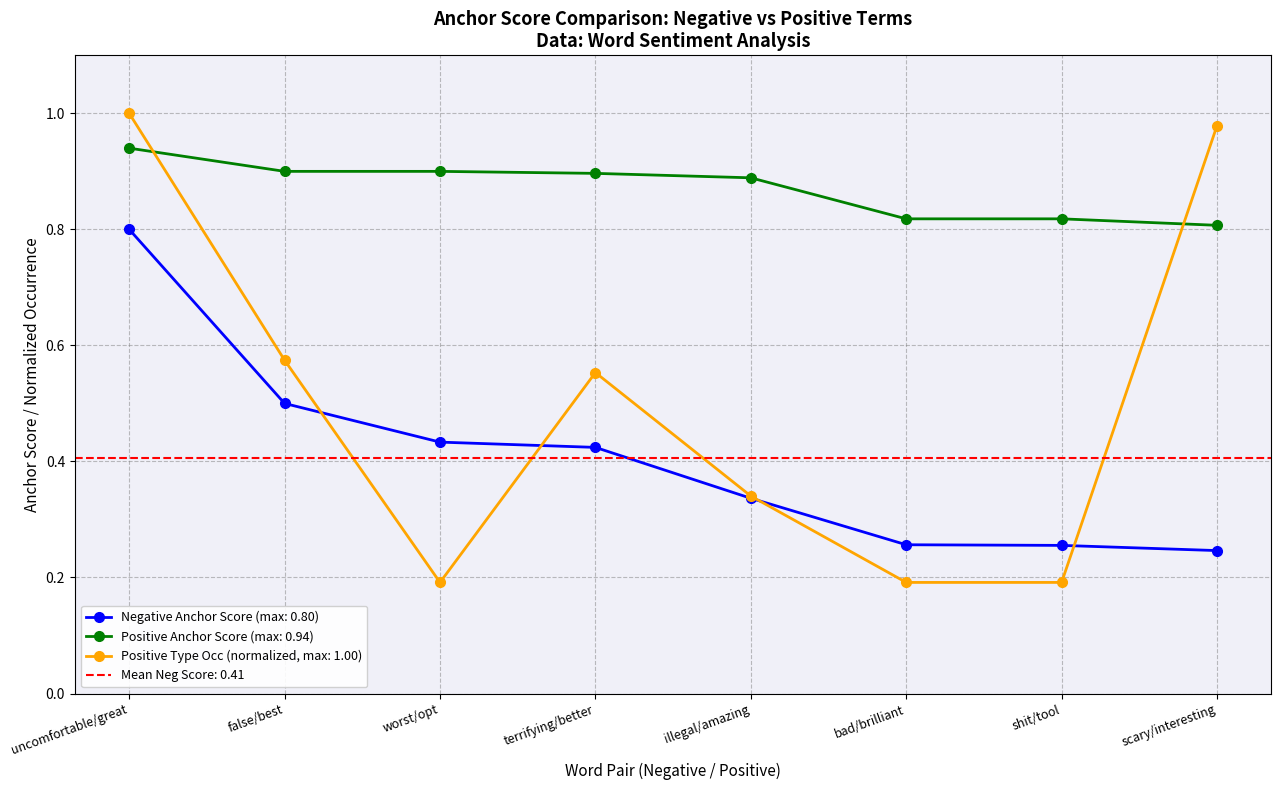

Which series has the largest total across all categories?

Positive Anchor Score